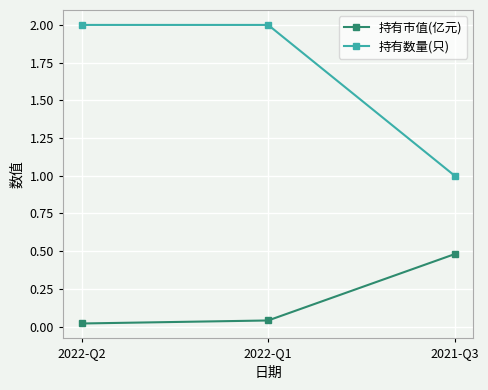

Count the number of data series in this chart.

2